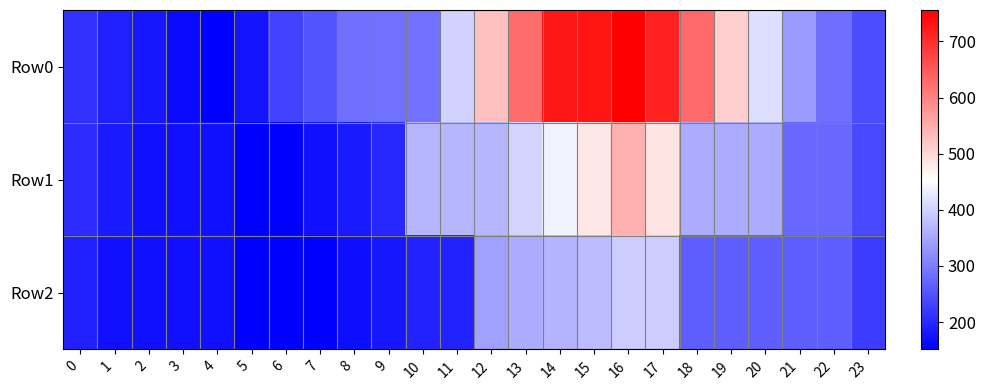

List the series in order of their overall mean, highest first.

Row0, Row1, Row2